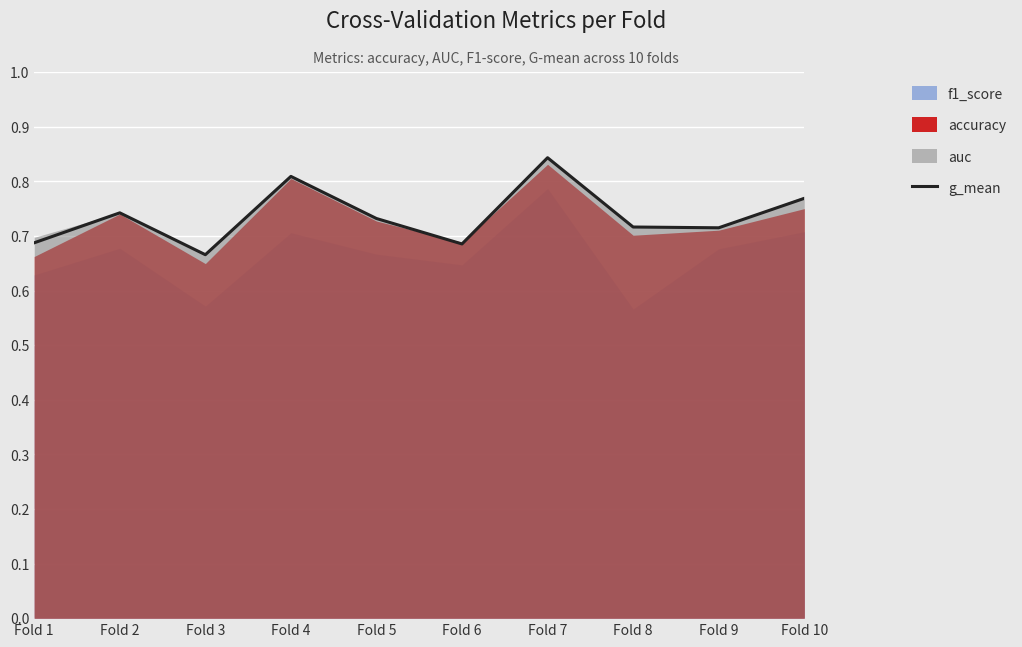

Reading right to left, what are all the values shown in this chart?

0.8	0.7	0.7	0.8	0.7	0.7	0.8	0.7	0.7	0.7